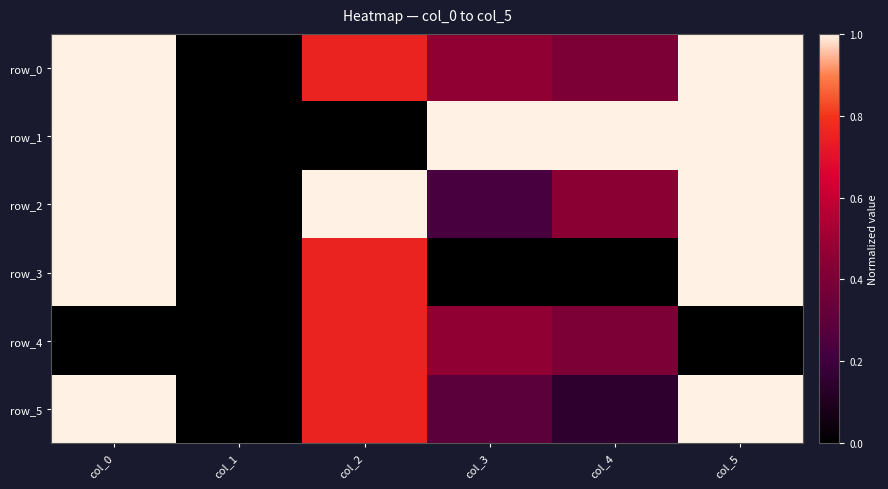

Which series has the widest spread of values?

row_1